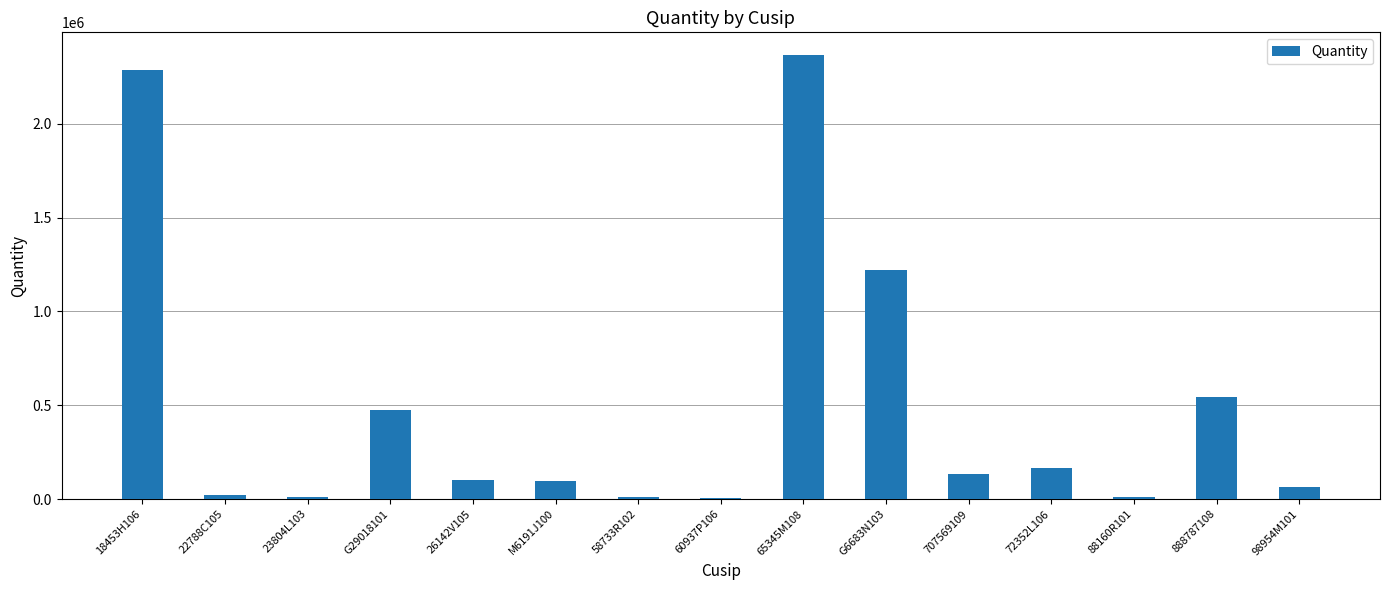

At which label is the value closest to 1187103?

G6683N103